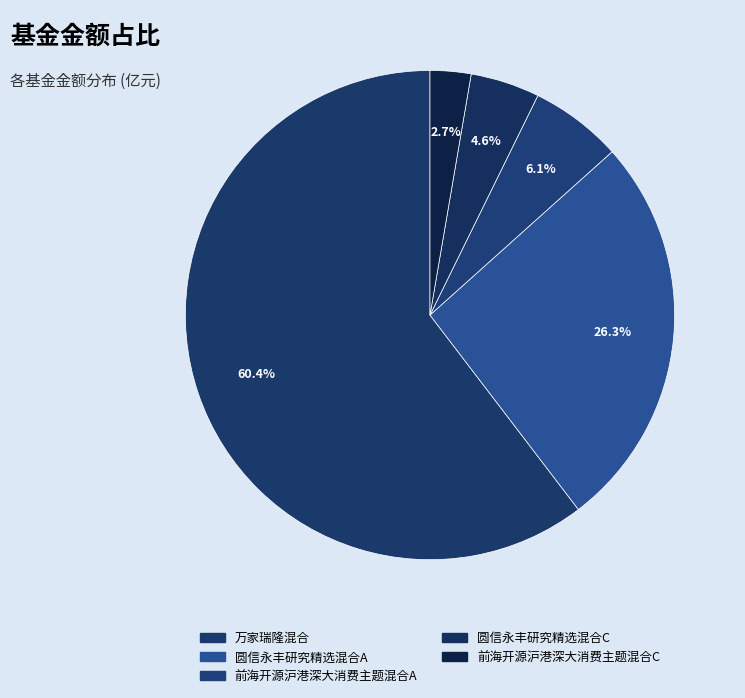

To the nearest percent, what is the difference between the largest and smallest slice percentages?

58%